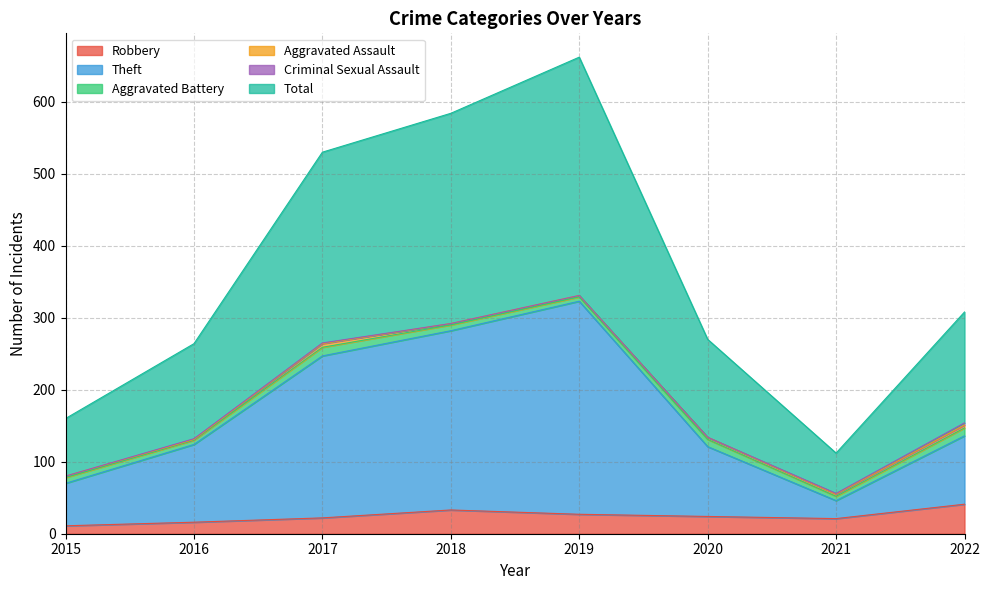

Is it true that Robbery equals 29 at 2021?

False